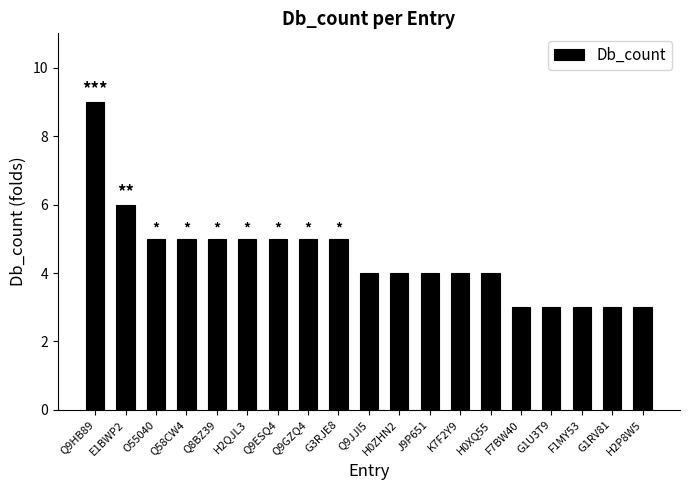

What is the value of the 12th bar from the left?

4